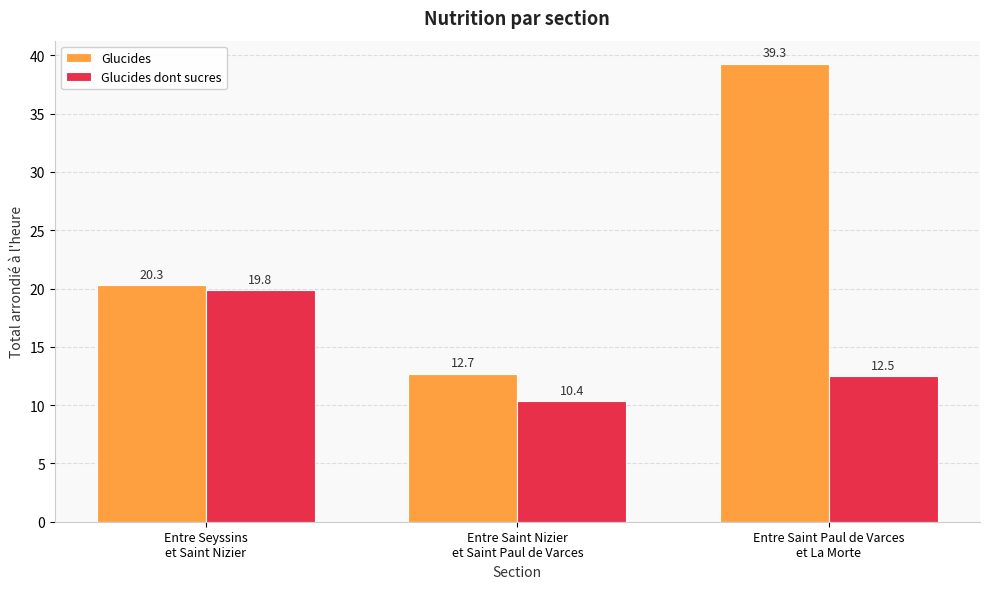

At which label does Glucides reach its peak?

Entre Saint Paul de Varces
et La Morte